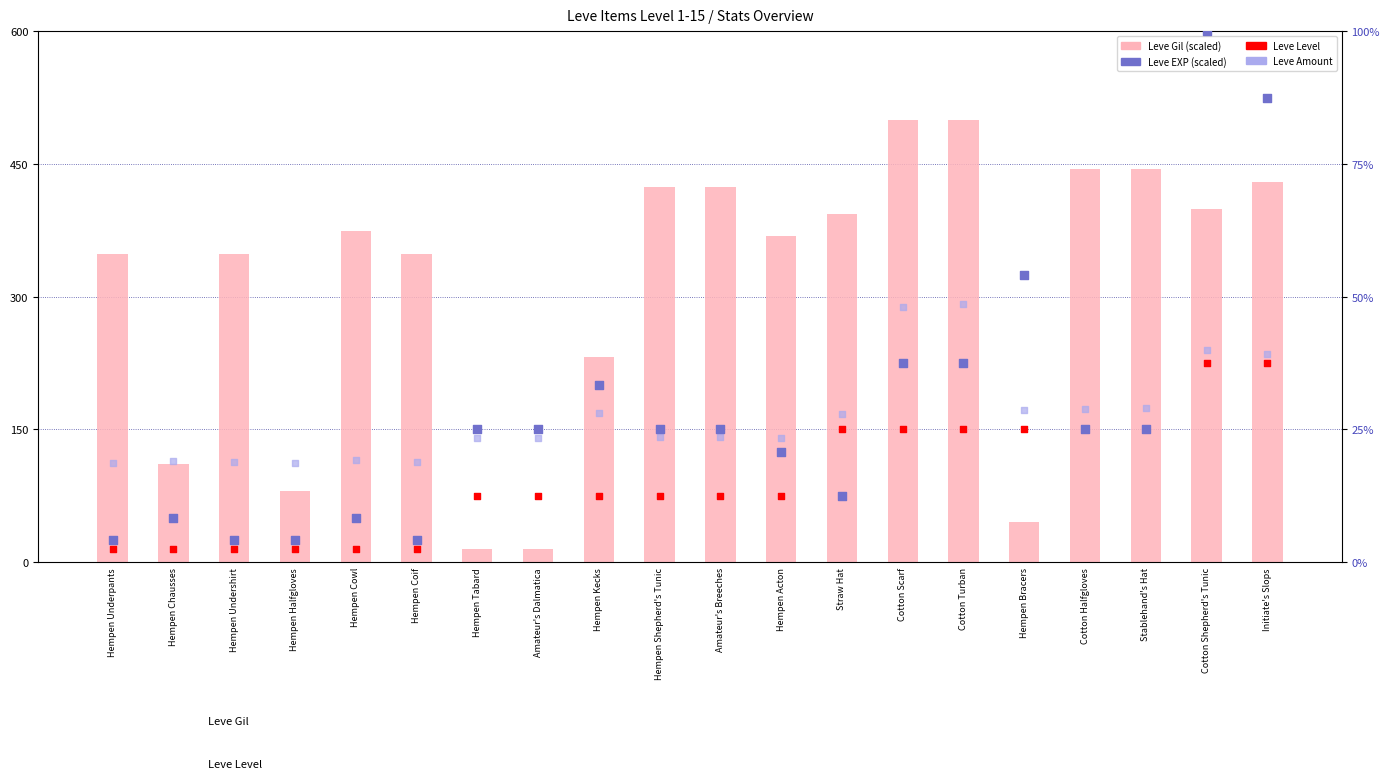

At which category is the sum across all series the highest?

Cotton Turban